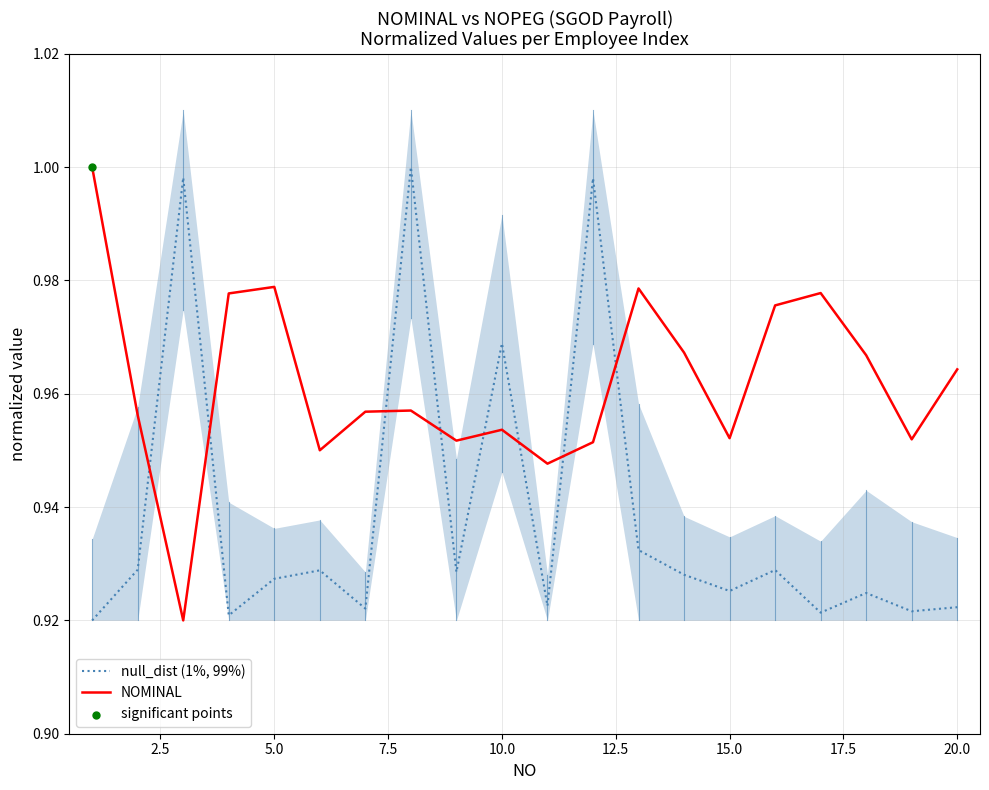

Which series has the widest spread of Y values?

null_dist (1%, 99%)